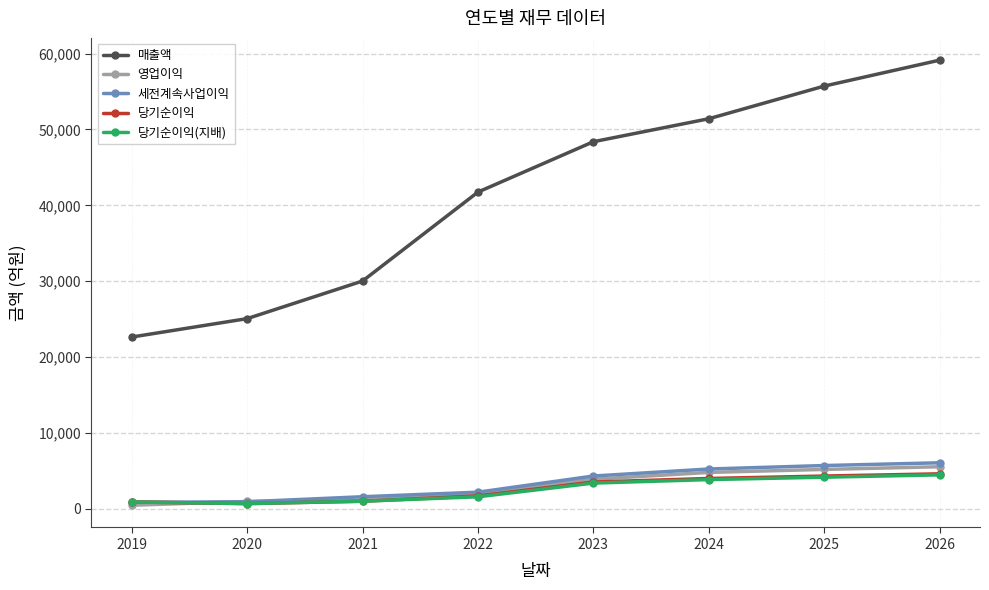

Which series has the largest total across all categories?

매출액